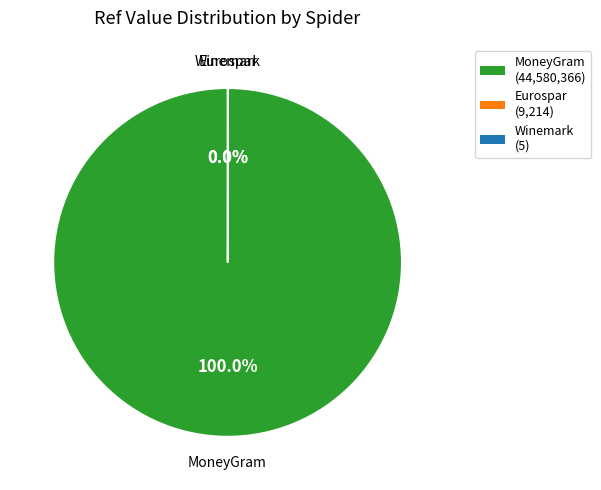

What percentage do moneygram and spar_northern_ireland_gb together represent?

100.0%